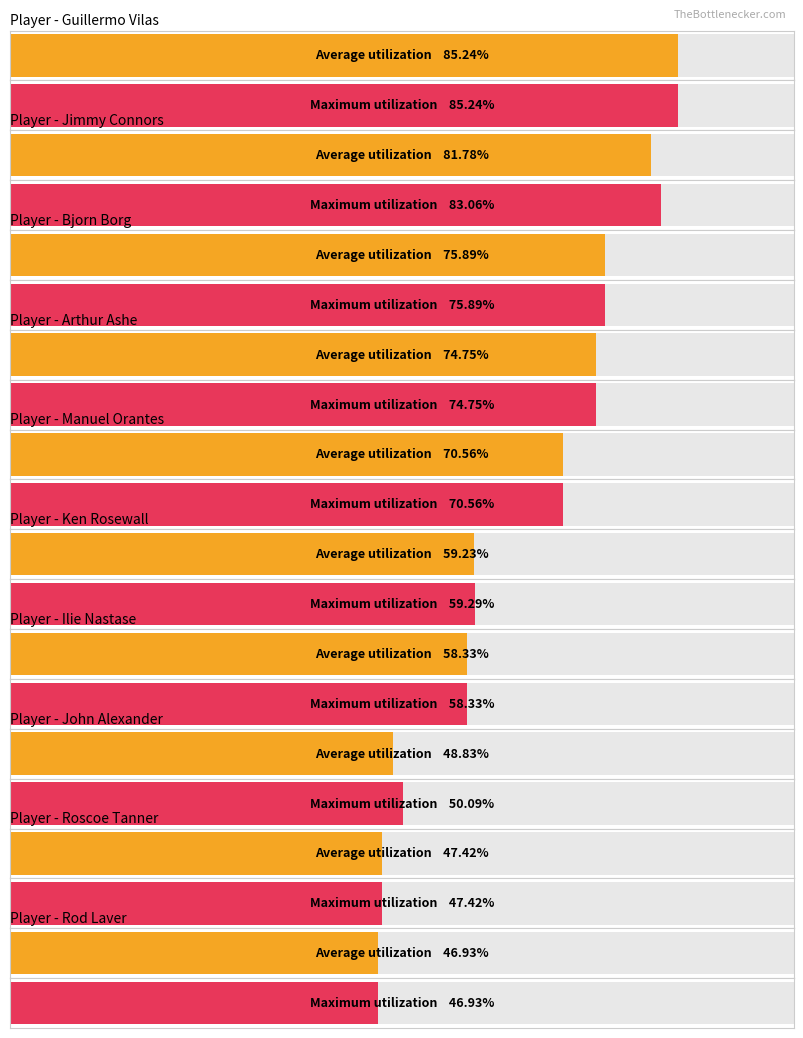

Is it true that Maximum utilization equals 20.2 at Arthur Ashe?

False